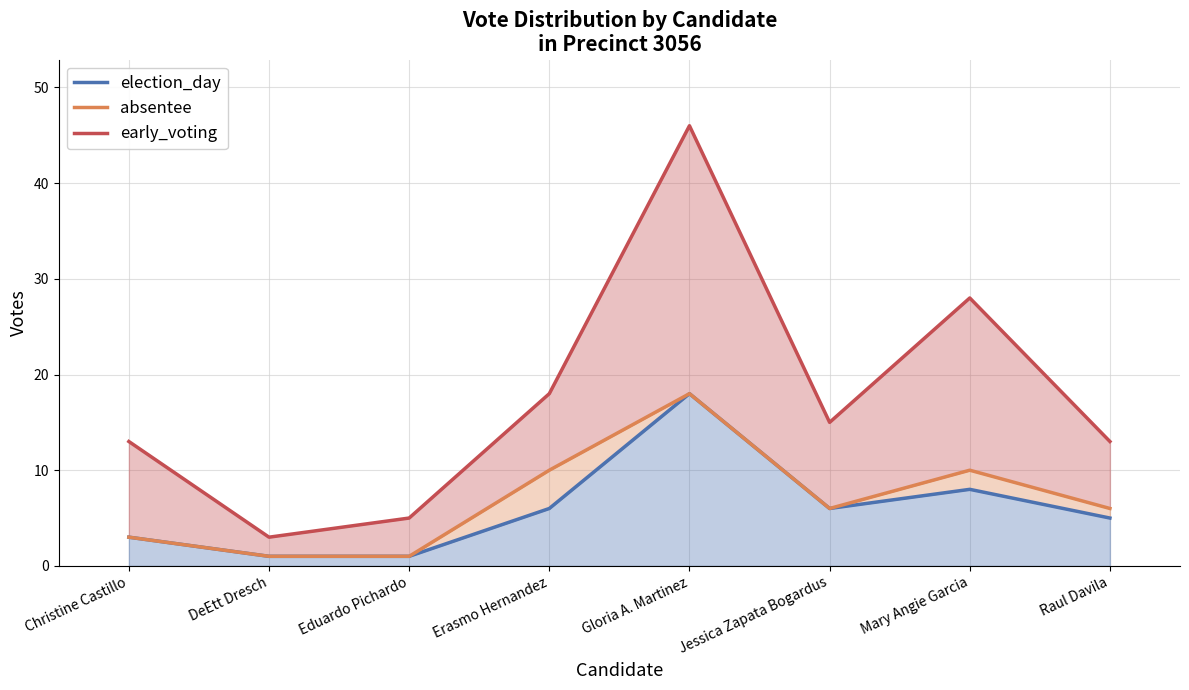

True or false: early_voting and election_day intersect in this chart.

False